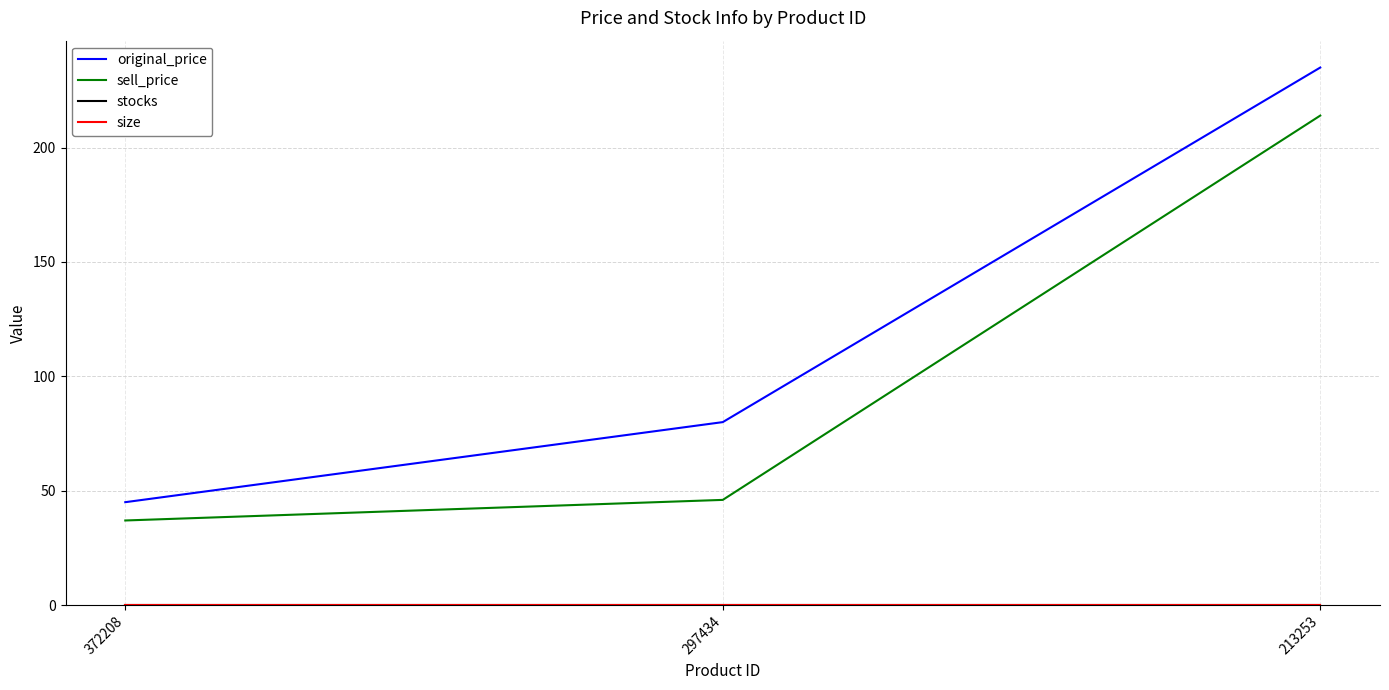

How many lines are shown in the chart?

4